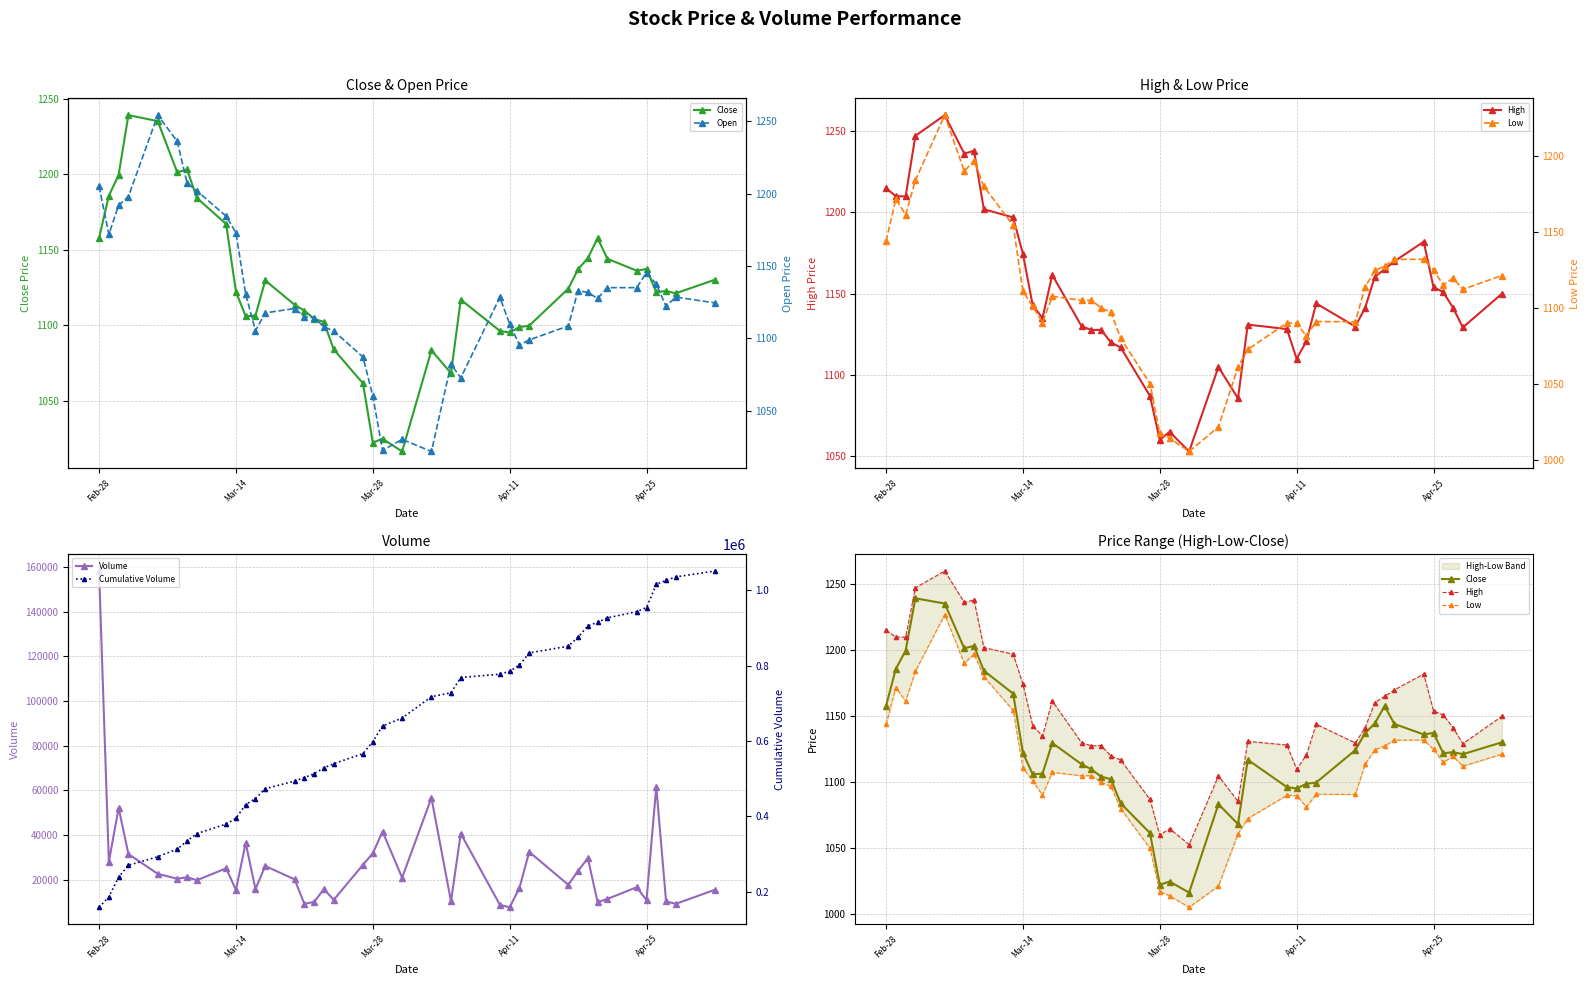

How many lines are shown in the chart?

6